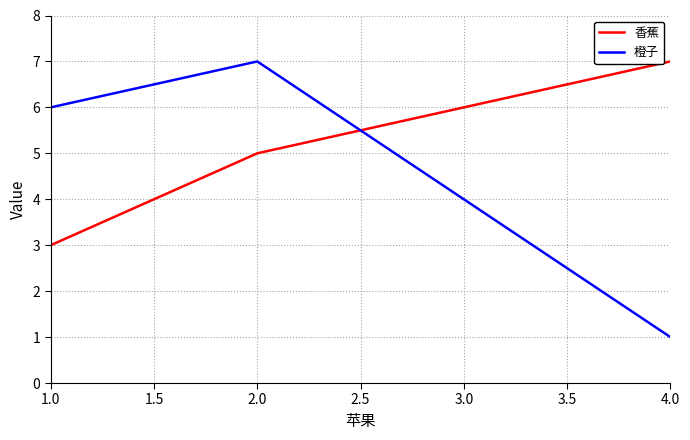

Is it true that 香蕉 equals 2 at 1.0?

False